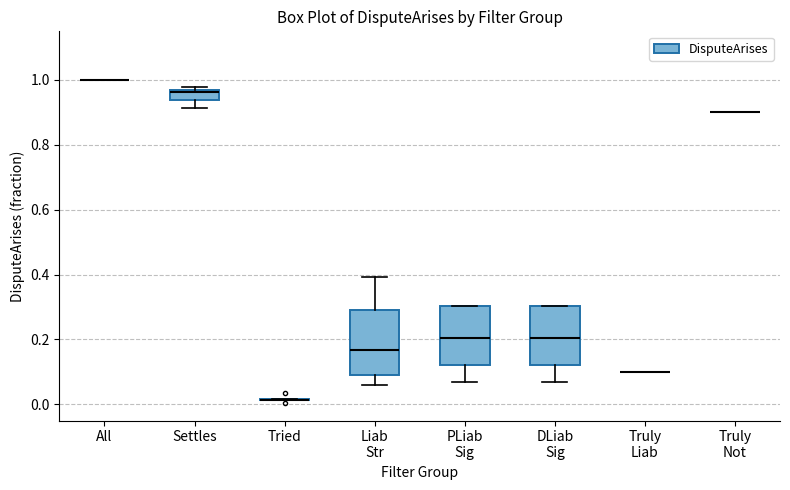

Reading left to right, transcribe this box plot: for each box, give where its median line is, the range the box spans, and where its two whiskers end, as read against the y-axis. The values are not printed on the chart, so give them approximately, as read against the axis.

All: box collapsed to a line at 1.00, whiskers 1.00 to 1.00
Settles: median 0.96, box 0.94 to 0.96, whiskers 0.92 to 0.98
Tried: box collapsed to a line at 0.02, whiskers 0.02 to 0.02
Liab Str: median 0.16, box 0.08 to 0.30, whiskers 0.06 to 0.40
PLiab Sig: median 0.20, box 0.12 to 0.30, whiskers 0.06 to 0.30
DLiab Sig: median 0.20, box 0.12 to 0.30, whiskers 0.06 to 0.30
Truly Liab: box collapsed to a line at 0.10, whiskers 0.10 to 0.10
Truly Not: box collapsed to a line at 0.90, whiskers 0.90 to 0.90